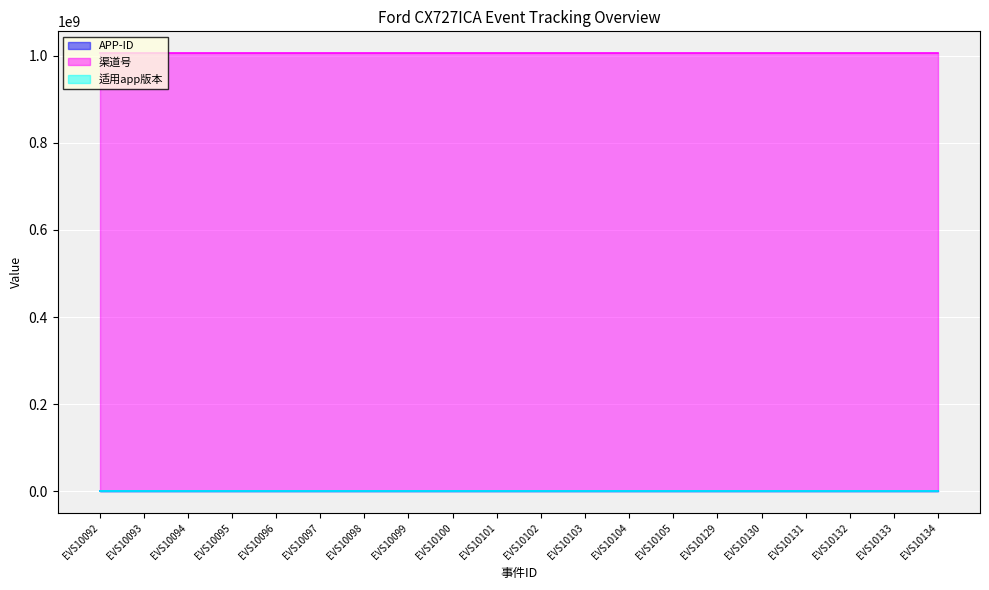

True or false: 适用app版本 has more than 2 interior local peaks.

False